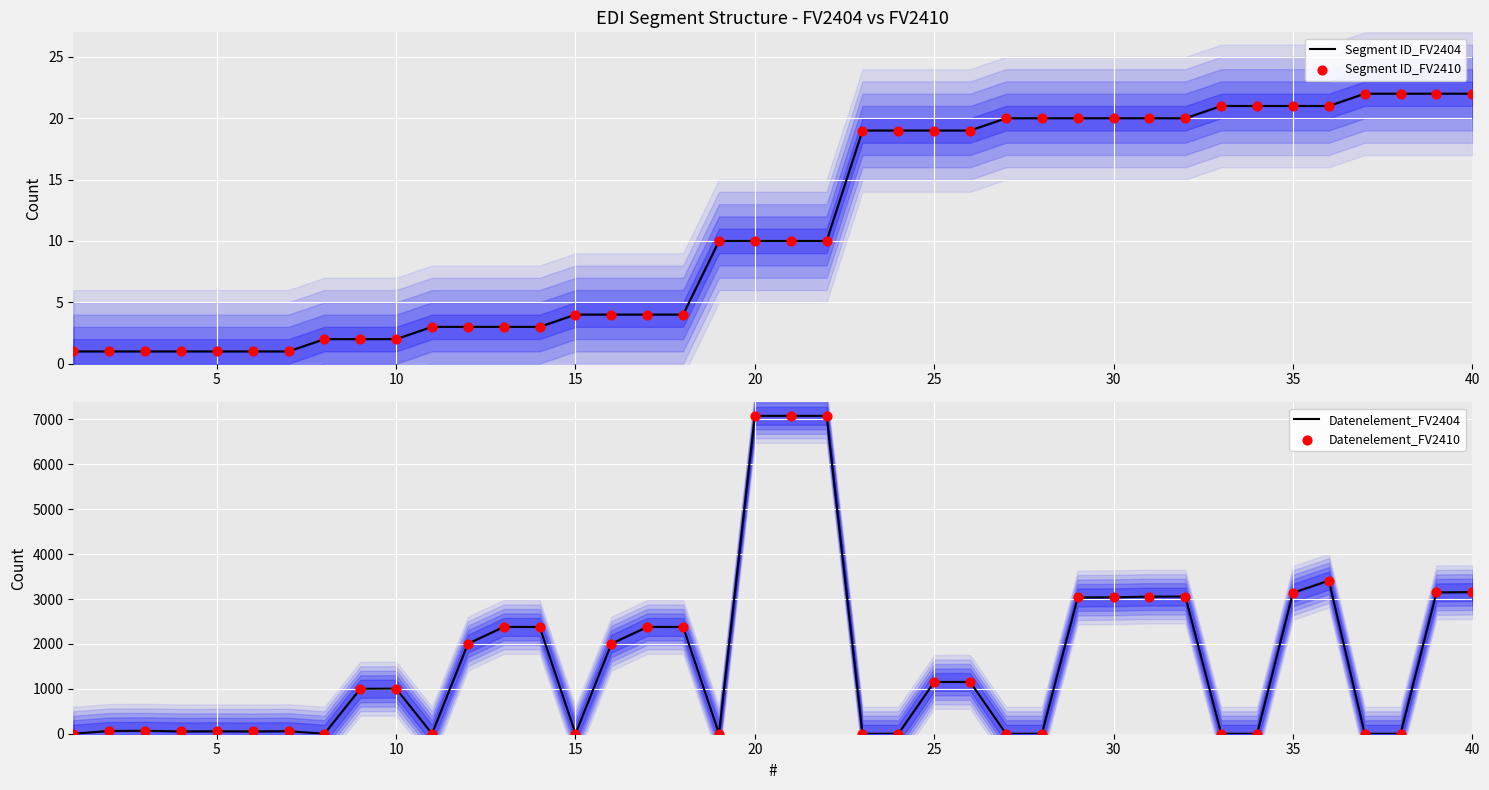

At how many categories does at least one series exceed 6101?

3